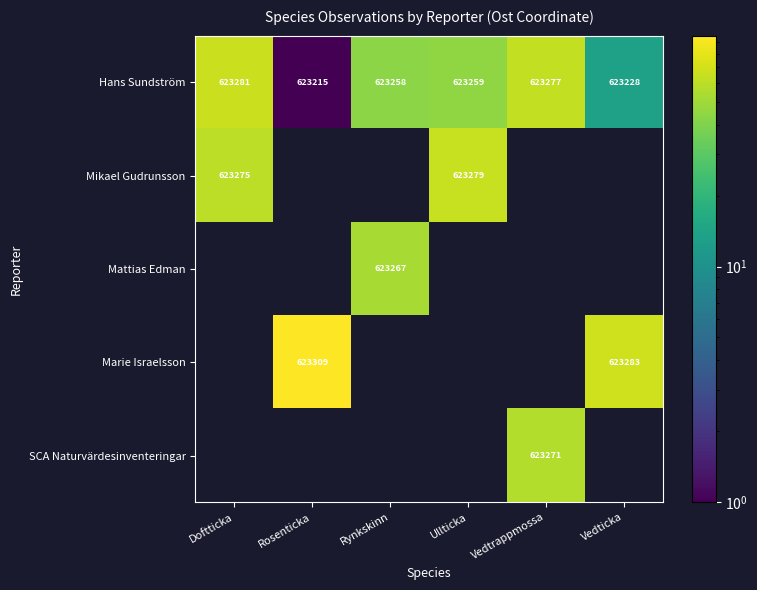

Is the value of Mikael Gudrunsson at Ullticka greater than the value of SCA Naturvärdesinventeringar at Vedtrappmossa?

Yes